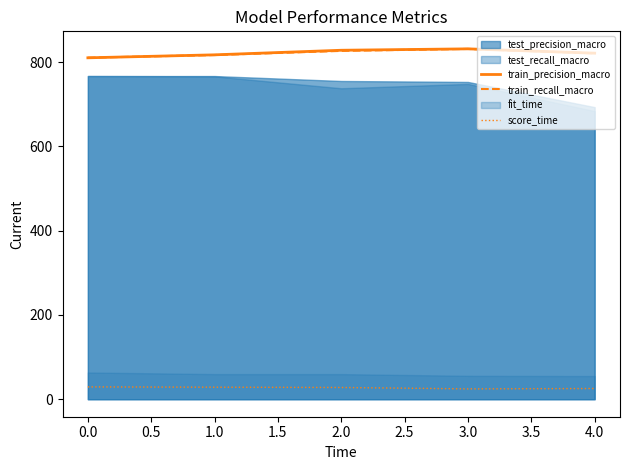

Which series ends up on top after the final intersection of train_recall_macro and train_precision_macro?

train_precision_macro